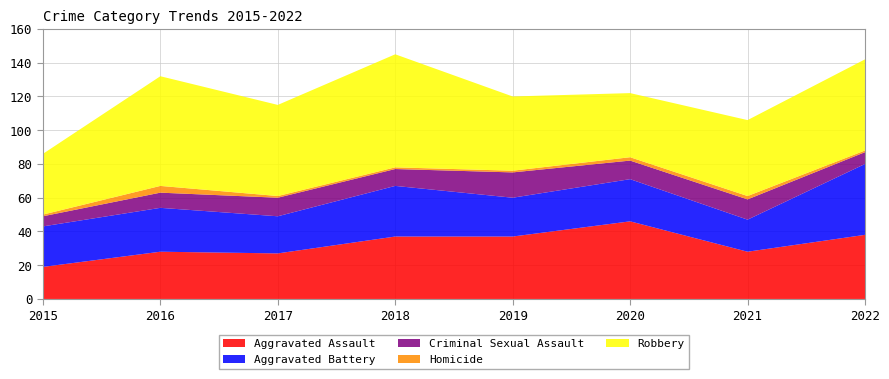

Reading left to right, extract all data points from this chart.

Aggravated Assault: 19	28	27	37	37	46	28	38
Aggravated Battery: 24	26	22	30	23	25	19	42
Criminal Sexual Assault: 6	9	11	10	15	11	12	7
Homicide: 1	4	1	1	1	2	2	1
Robbery: 36	65	54	67	44	38	45	54